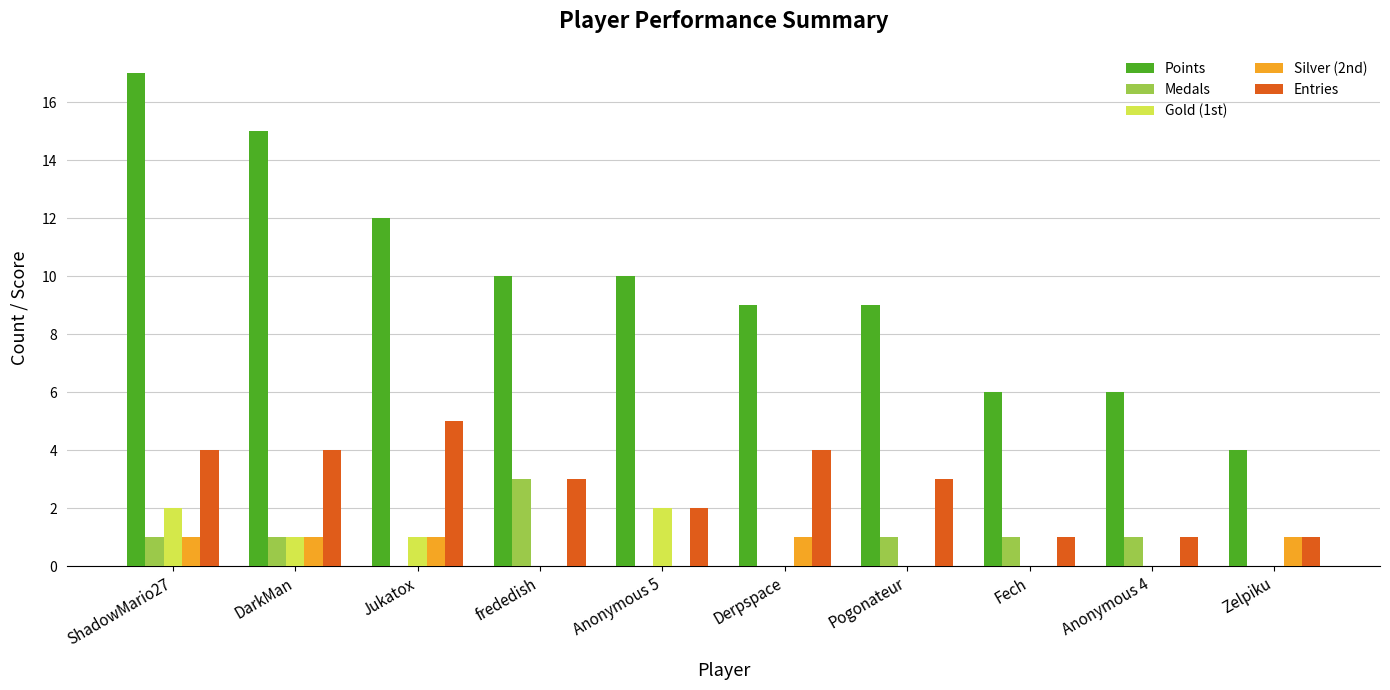

How many groups of bars are there?

10